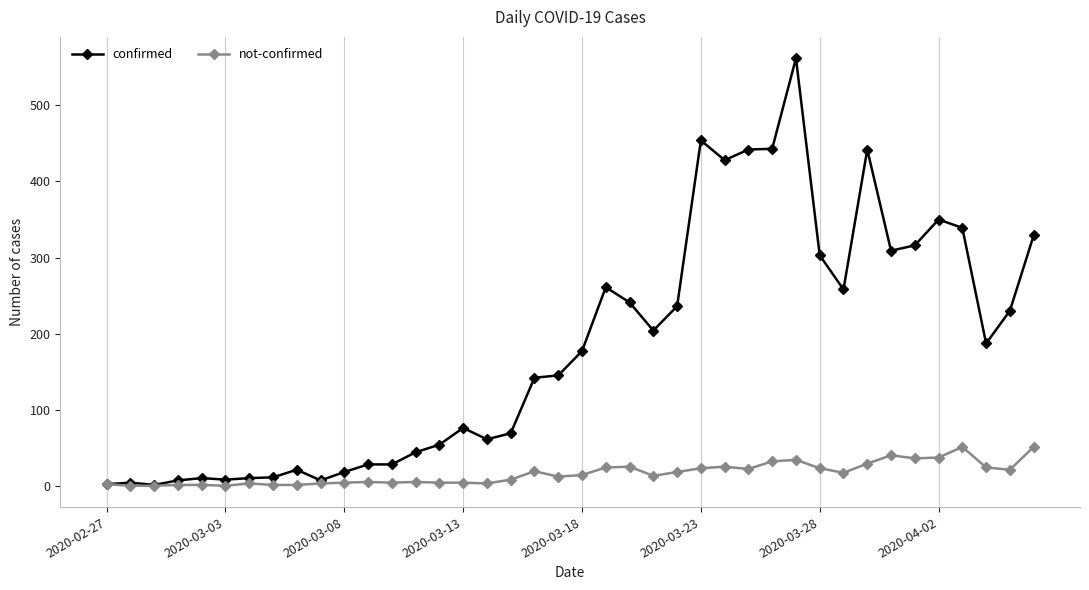

Which series has the largest range (max minus min)?

confirmed